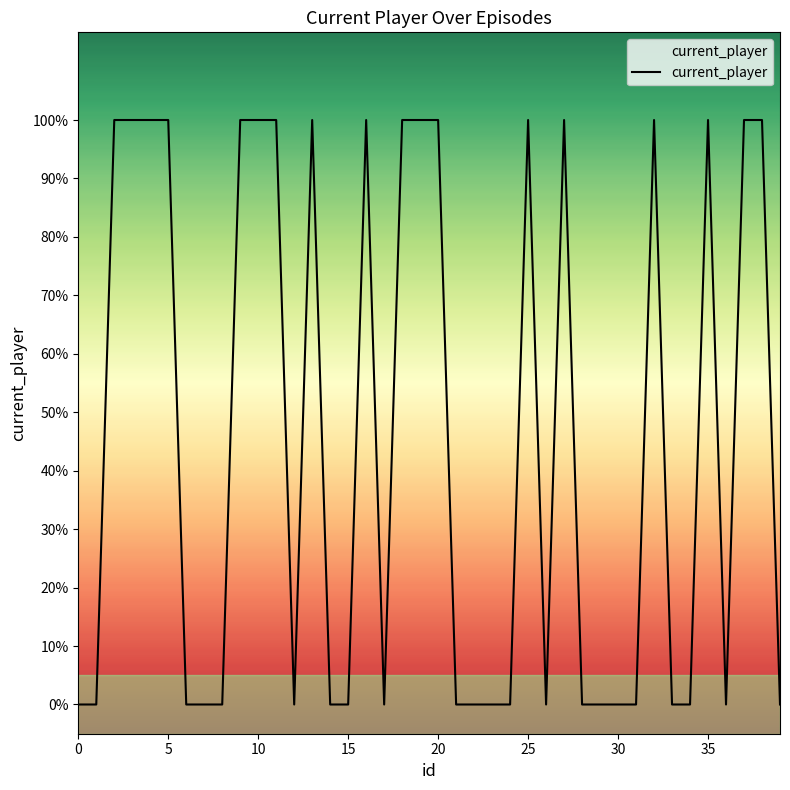

Does the chart display data point markers on the line(s)?

No